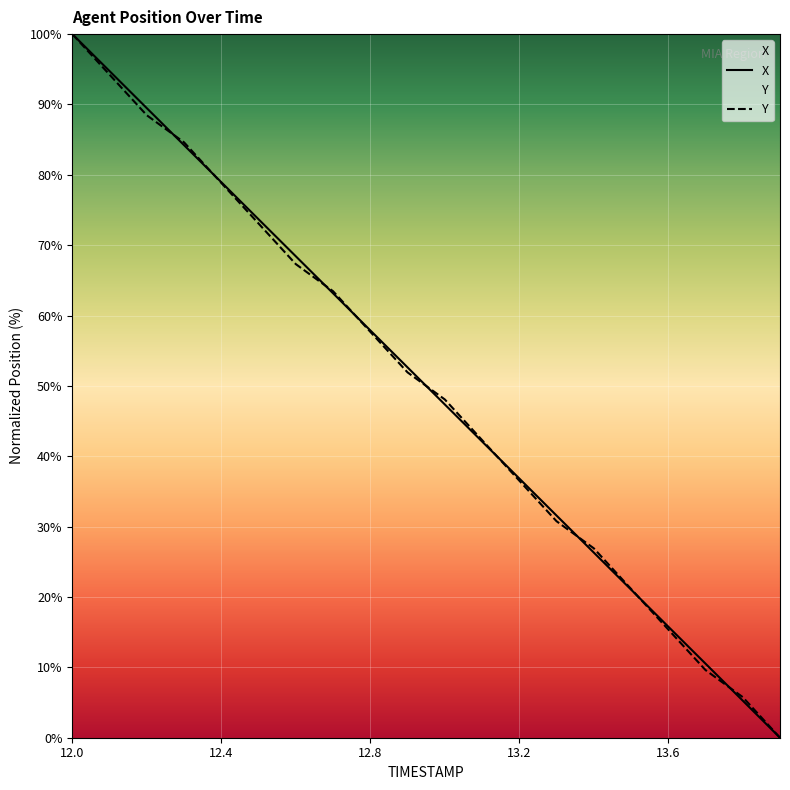

How many values in the Y series exceed 51?

10